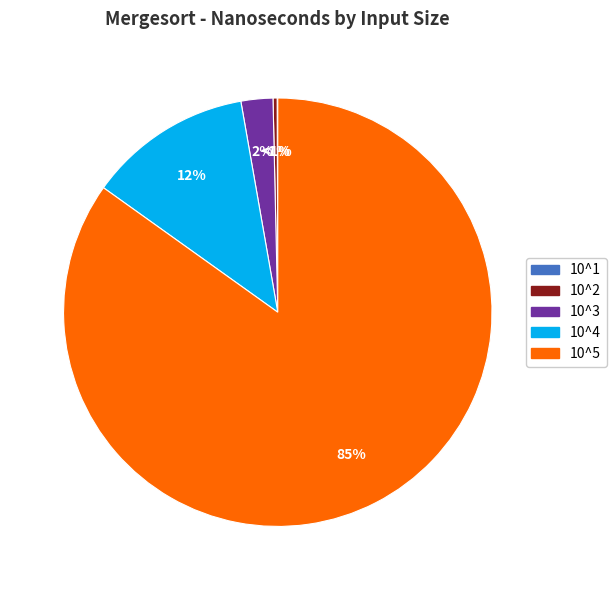

To the nearest percent, what is the combined percentage of 10^5 and 10^4?

97%